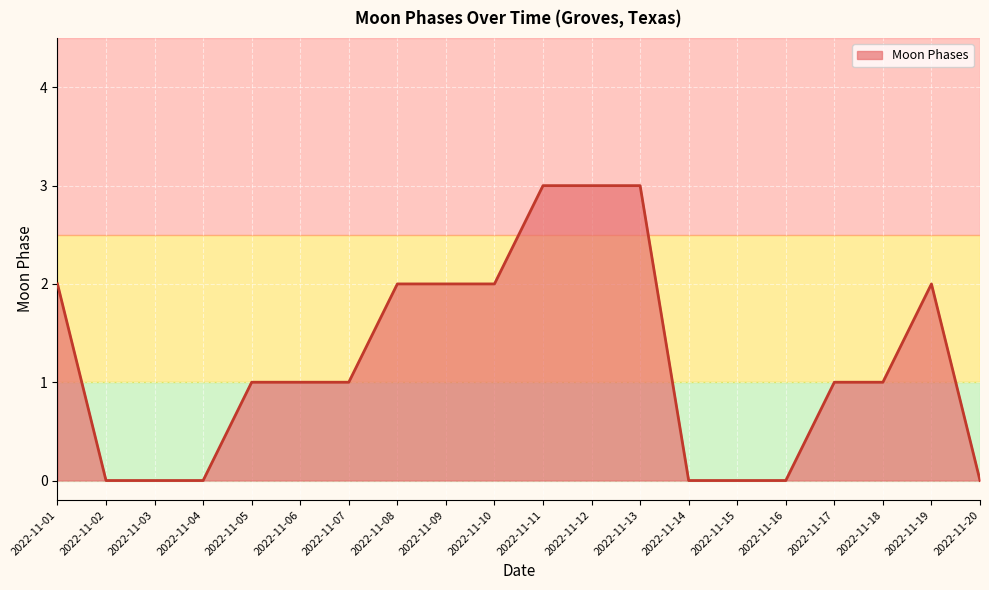

Approximately how many times larger is the value at 2022-11-13 compared to 2022-11-06?

3.0